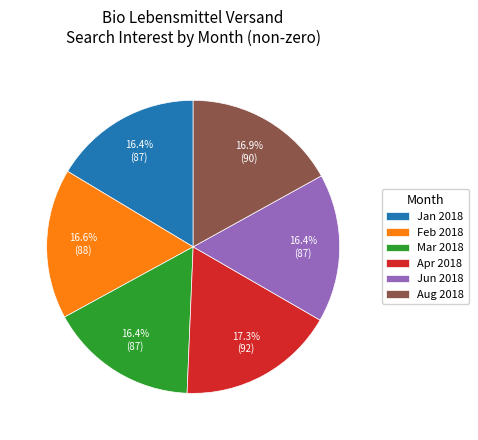

How much of the chart is everything except Apr 2018?

82.7%